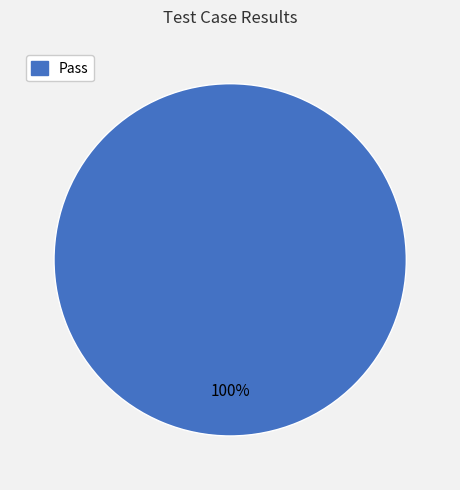

Rank the categories by value from highest to lowest.

Pass